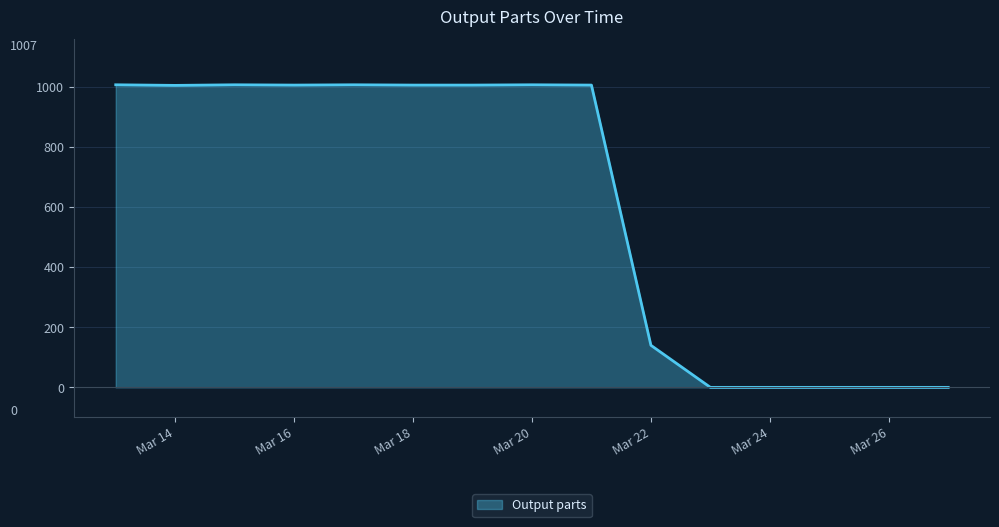

What is the maximum value shown in the chart?

1007